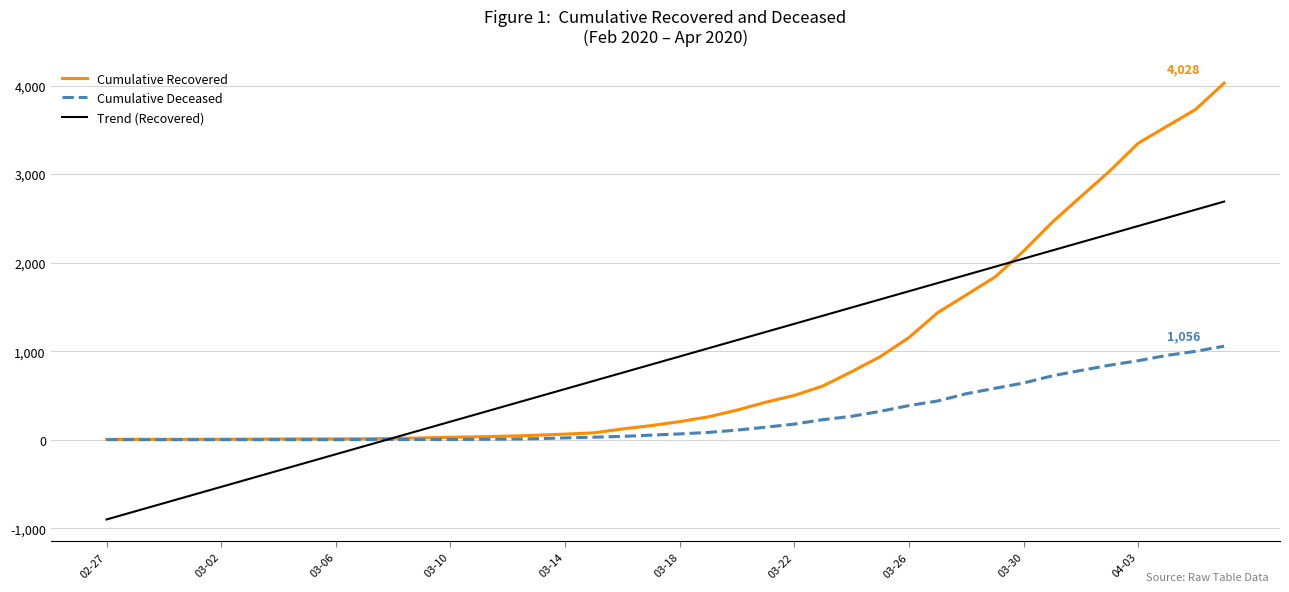

What is the maximum value for Trend (Recovered)?

2689.9